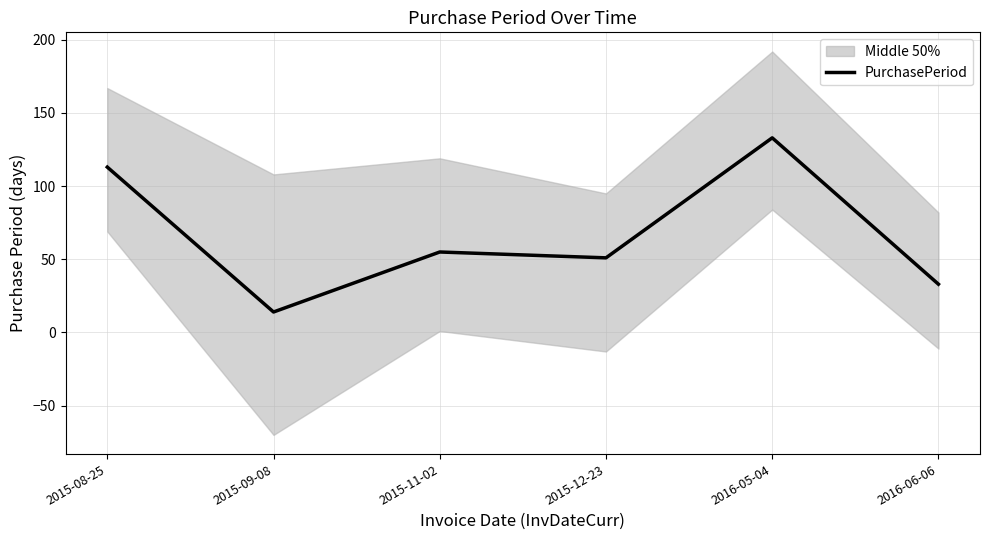

What is the label of the 3rd point from the left?

2015-11-02